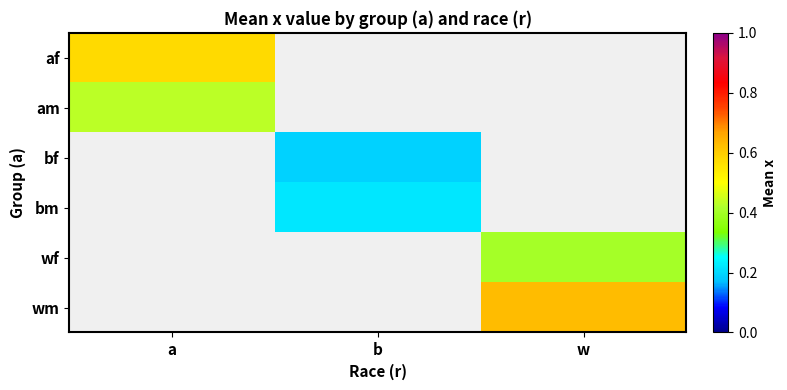

What value does the af series have at a?

0.6